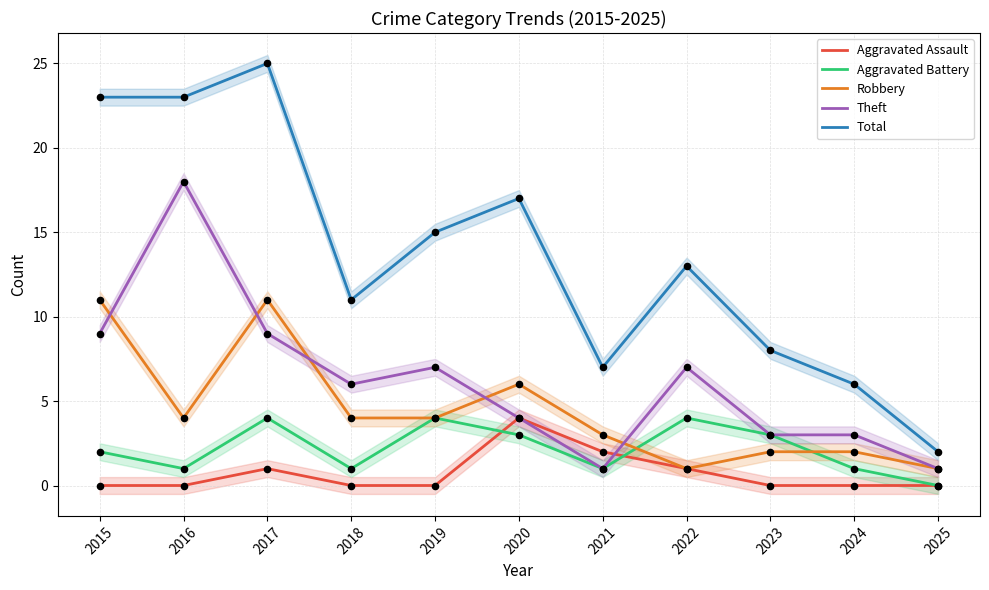

What is the total value across all series at 2023?

16